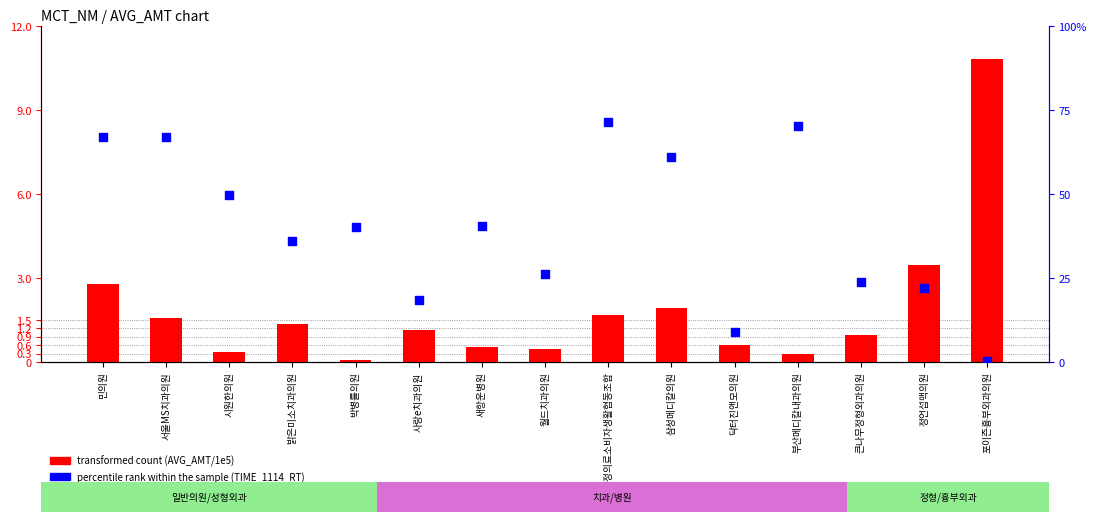

At which category is the sum across all series the highest?

금정의료소비자생활협동조합